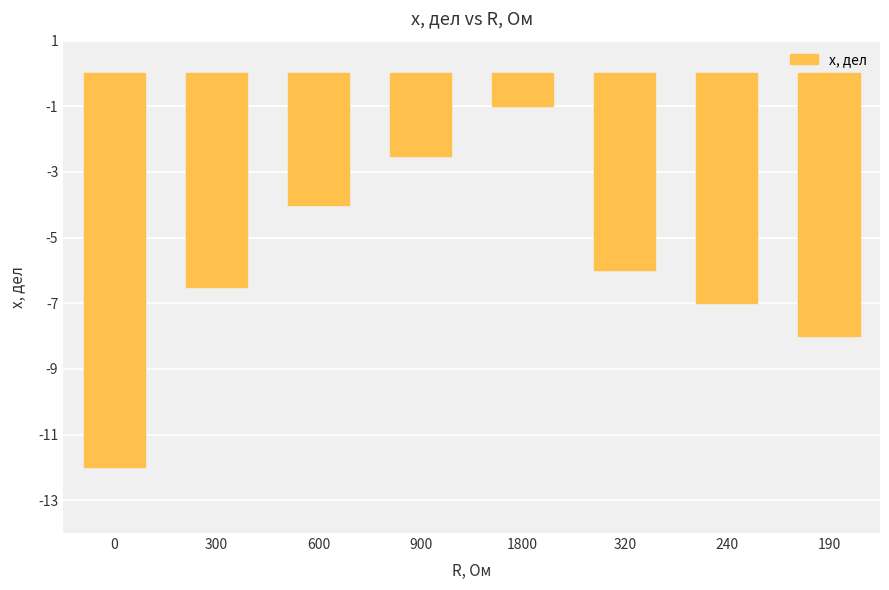

What is the difference between the values at 300 and 900?

4.0